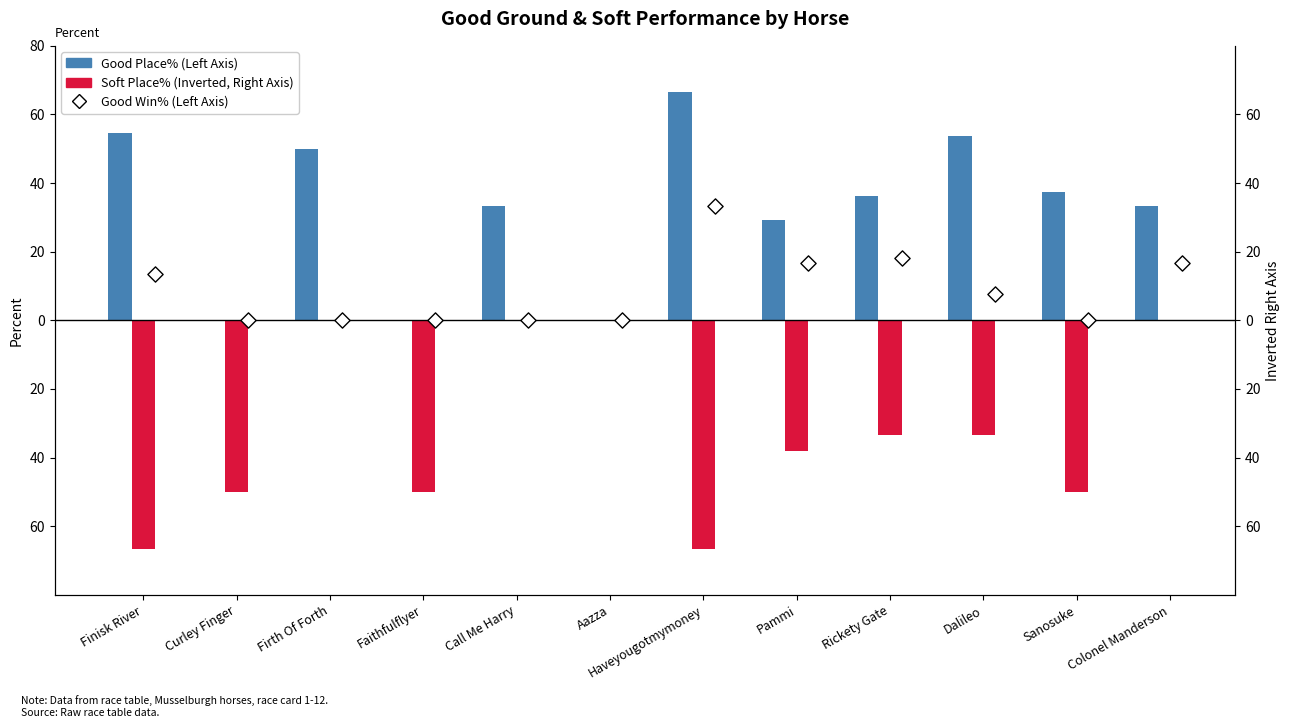

What are all the series names shown in the legend?

Good Place%, Soft Place% (Inverted), Good Win%